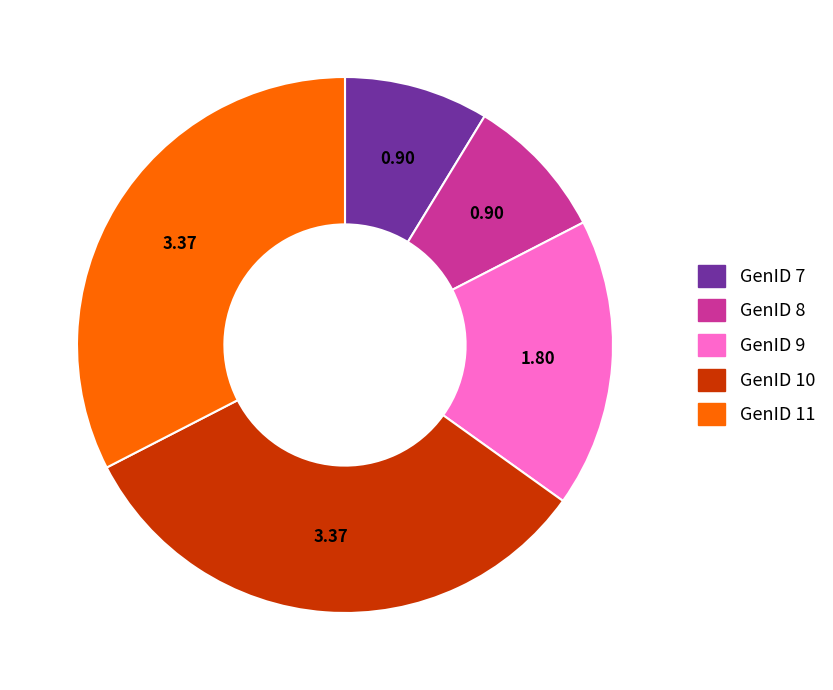

Is there a majority slice in this chart?

No